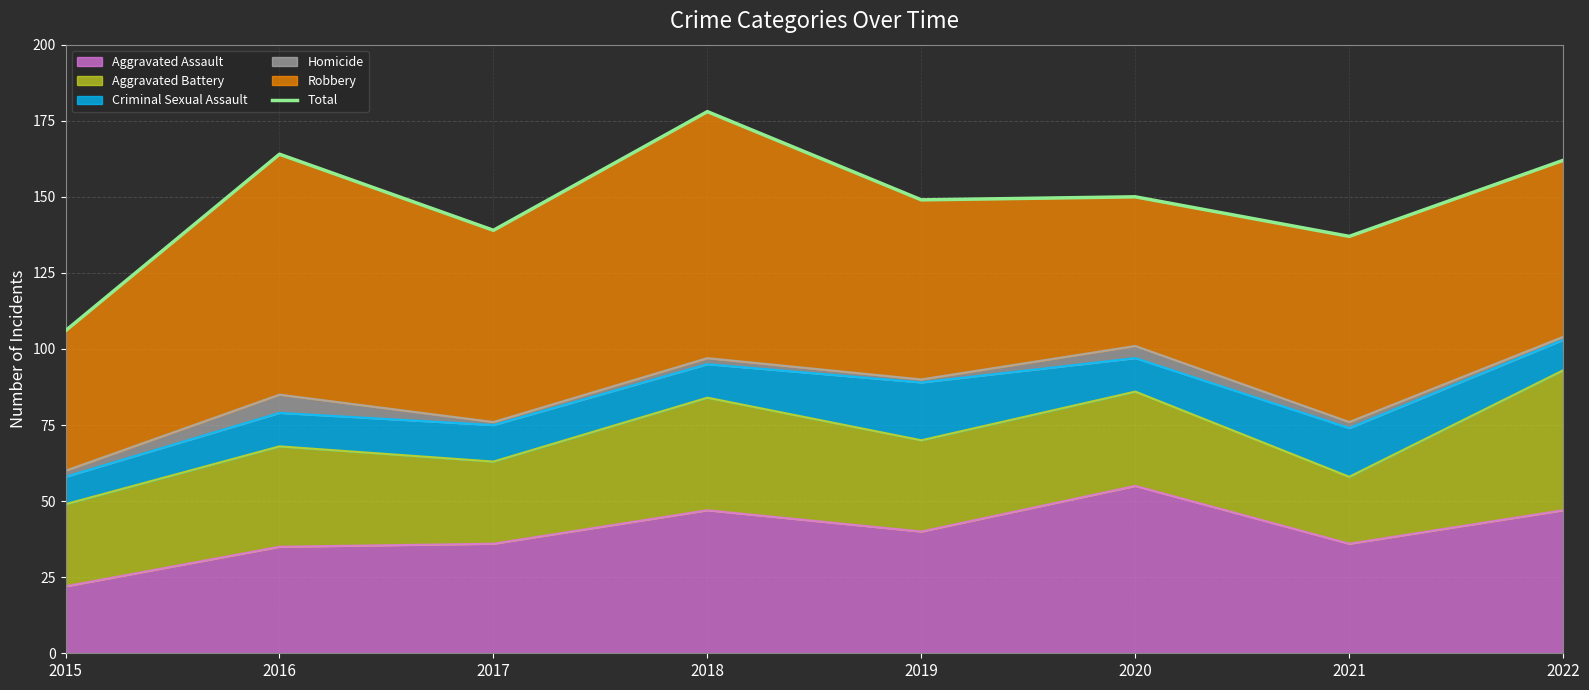

Reading left to right, what are all the values shown in this chart?

106	164	139	178	149	150	137	162